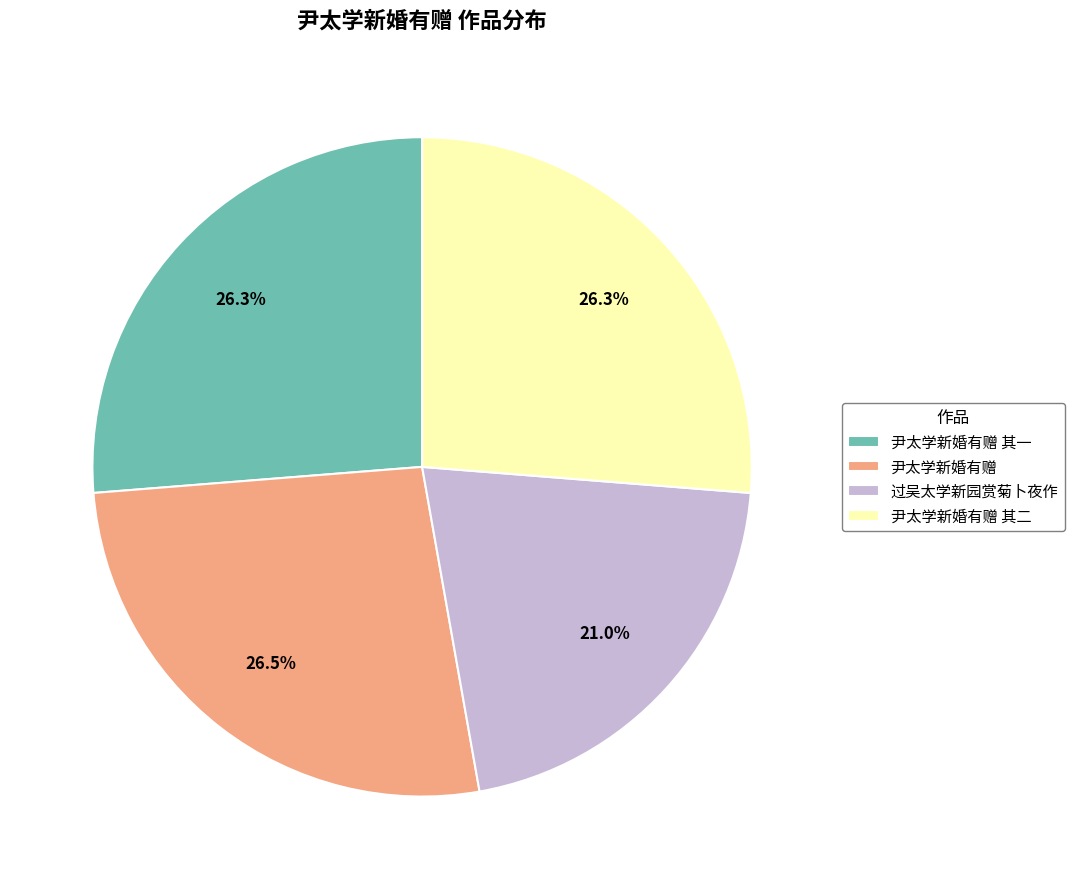

Is there any slice that represents more than half of the pie?

No